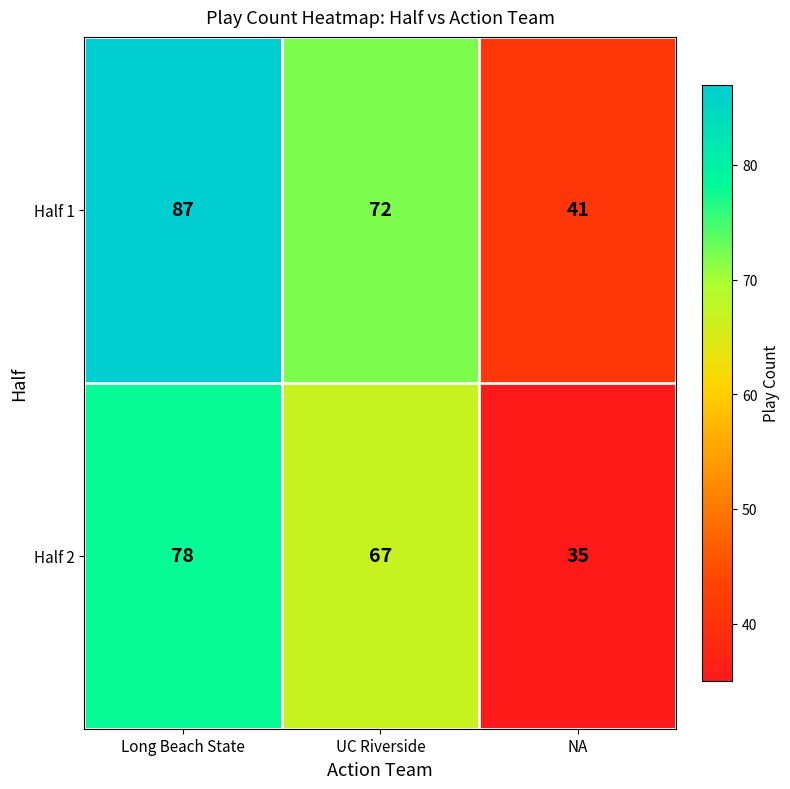

How many series are shown in this chart?

2